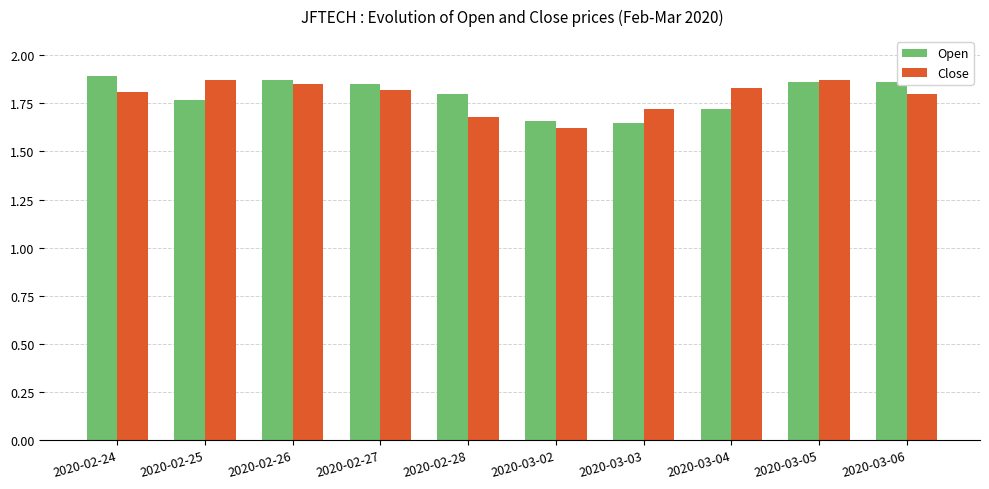

What are all the series names shown in the legend?

Open, Close